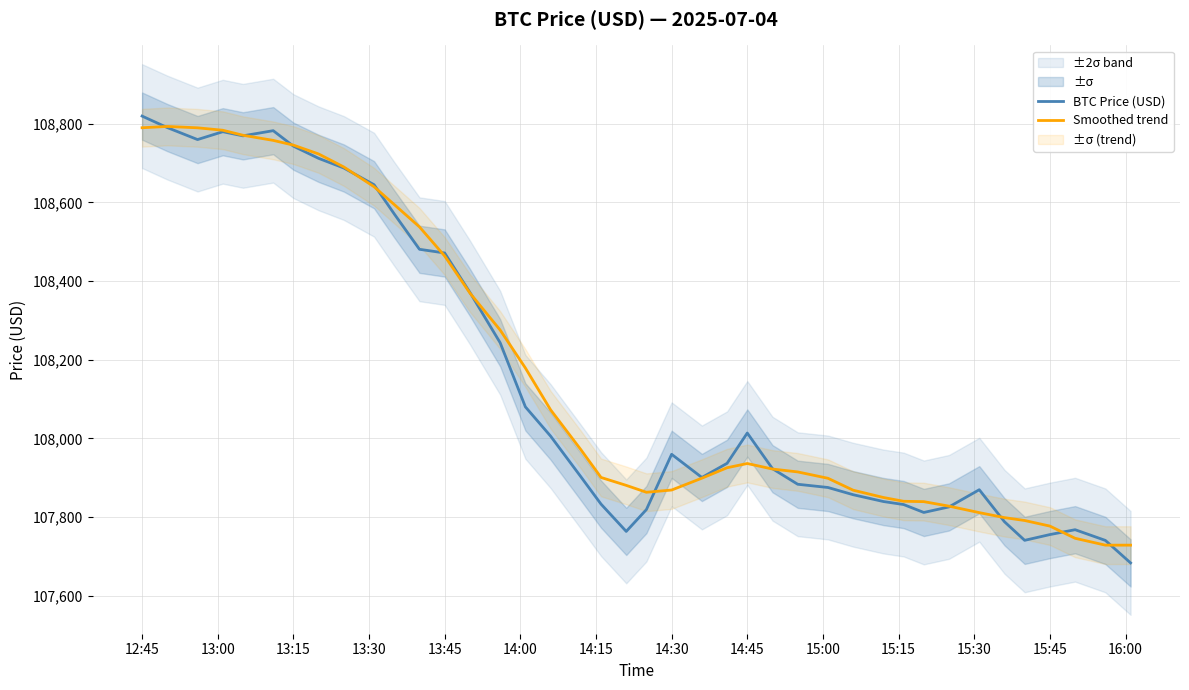

What is the highest value of the Smoothed trend series?

108793.0